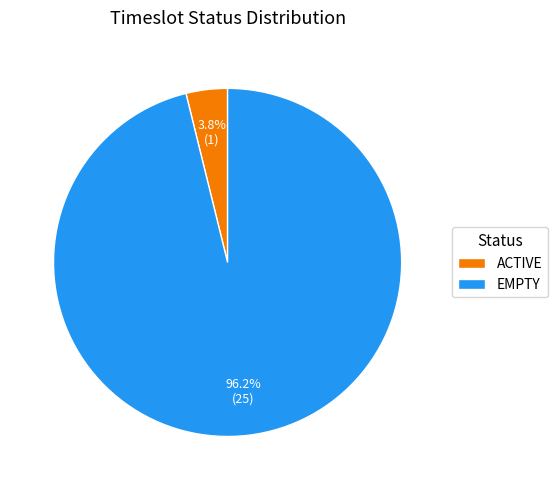

Rank the categories by value from highest to lowest.

EMPTY, ACTIVE